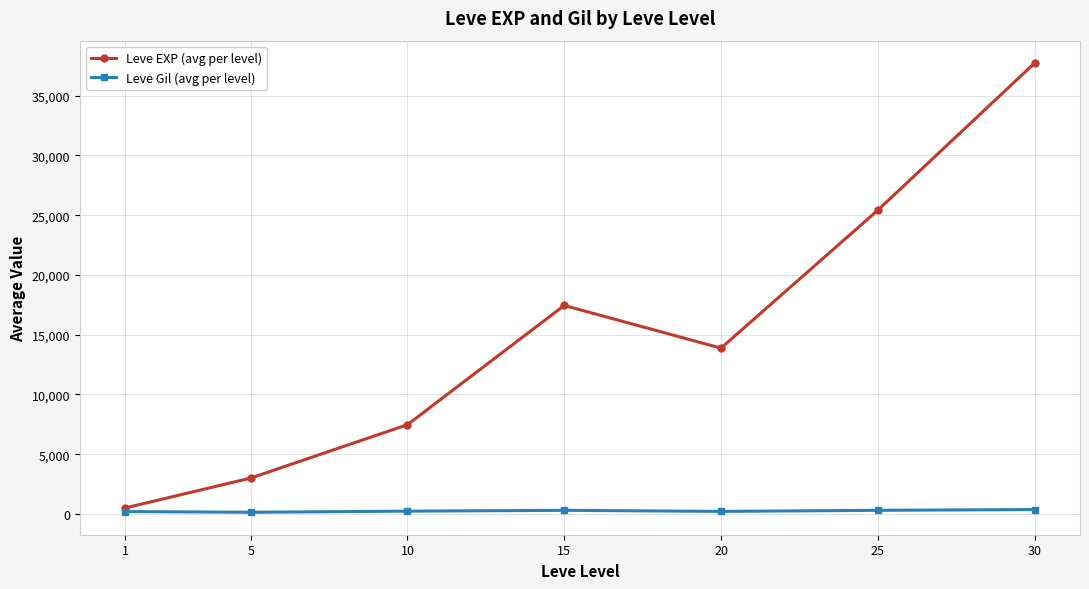

At which category does Leve EXP (avg per level) reach its first local peak?

15